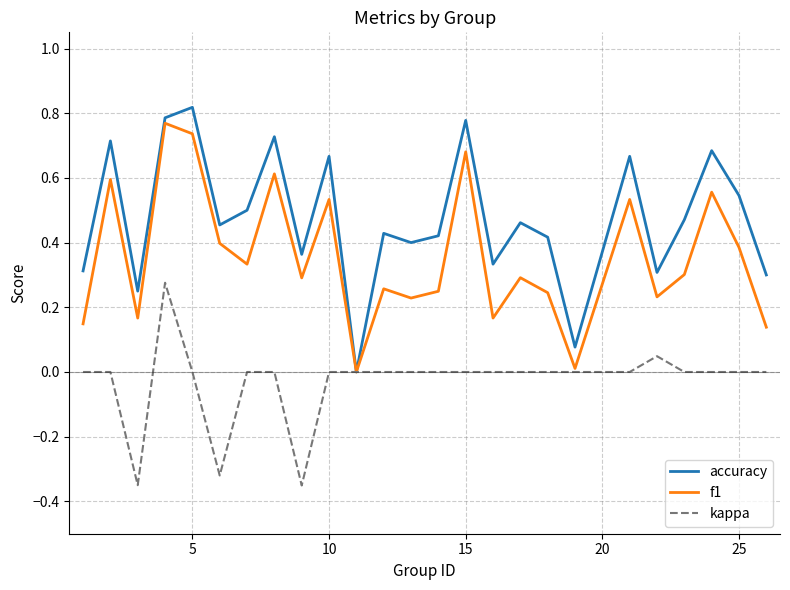

Rank the series by their average value, from highest to lowest.

accuracy, f1, kappa